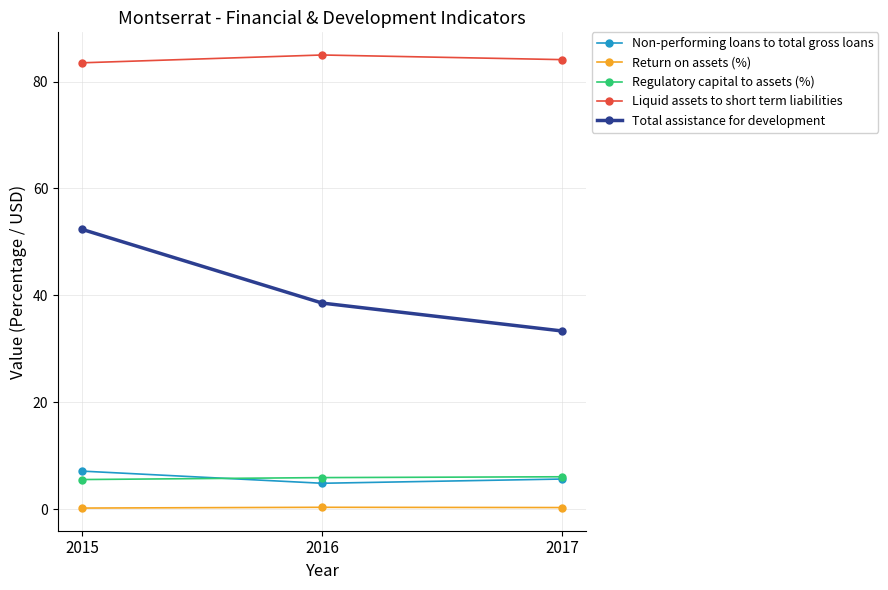

At which label does Total assistance for development reach its peak?

2015